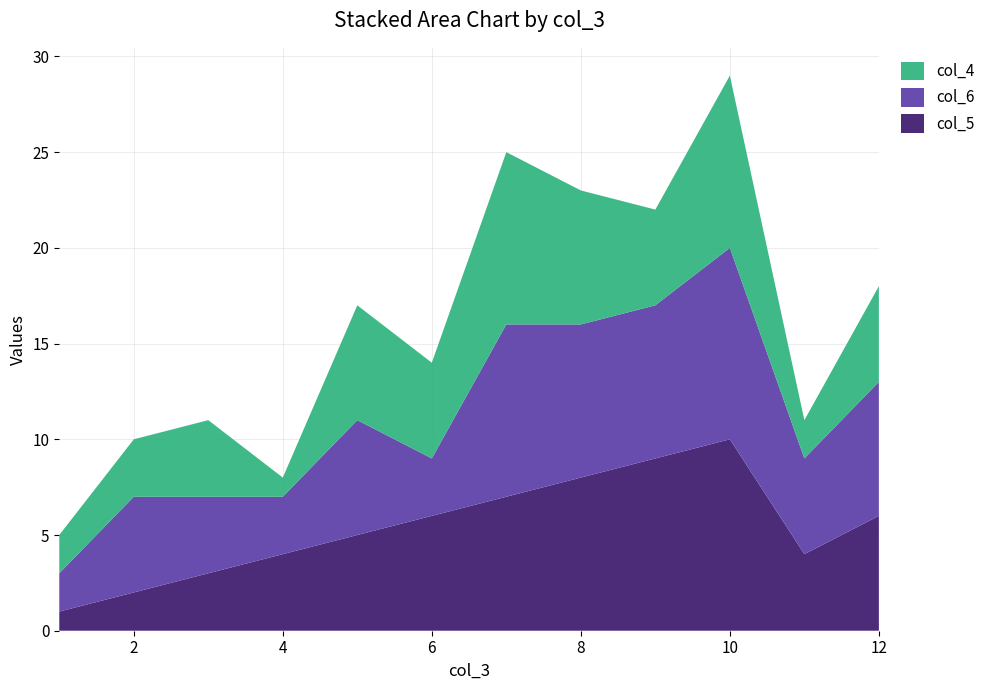

Reading left to right, what are all the values shown in this chart?

col_5: 1	2	3	4	5	6	7	8	9	10	4	6
col_6: 2	5	4	3	6	3	9	8	8	10	5	7
col_4: 2	3	4	1	6	5	9	7	5	9	2	5